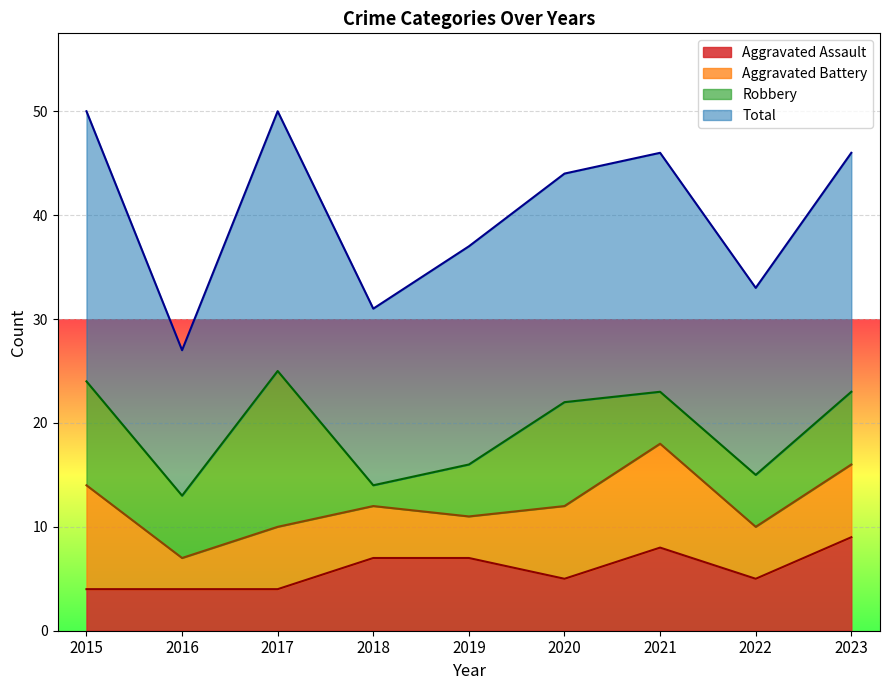

The Aggravated Battery series shows 11 at 2023. True or false?

False